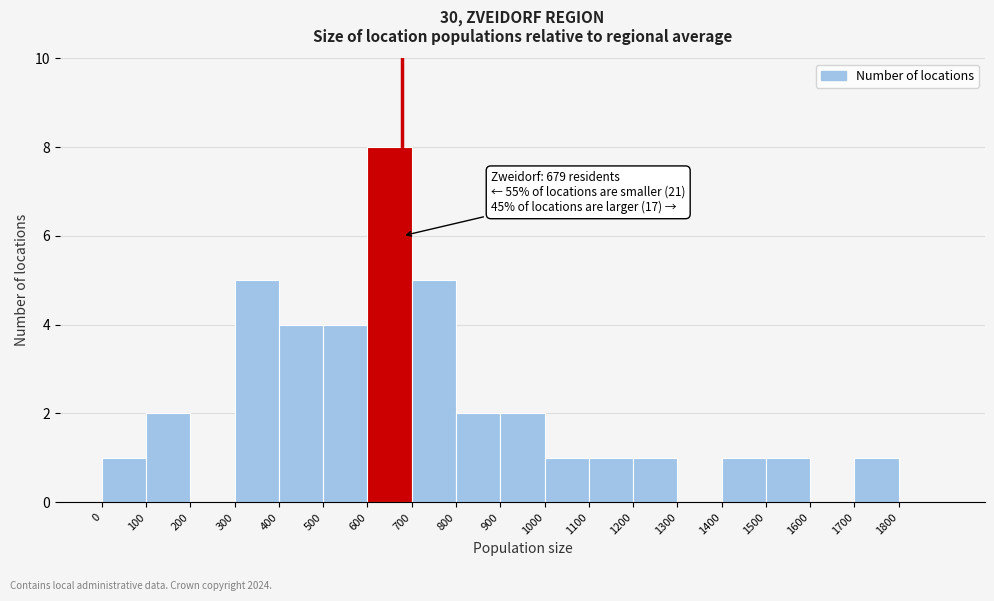

Over which range of the x-axis is the bar tallest?

600 to 700